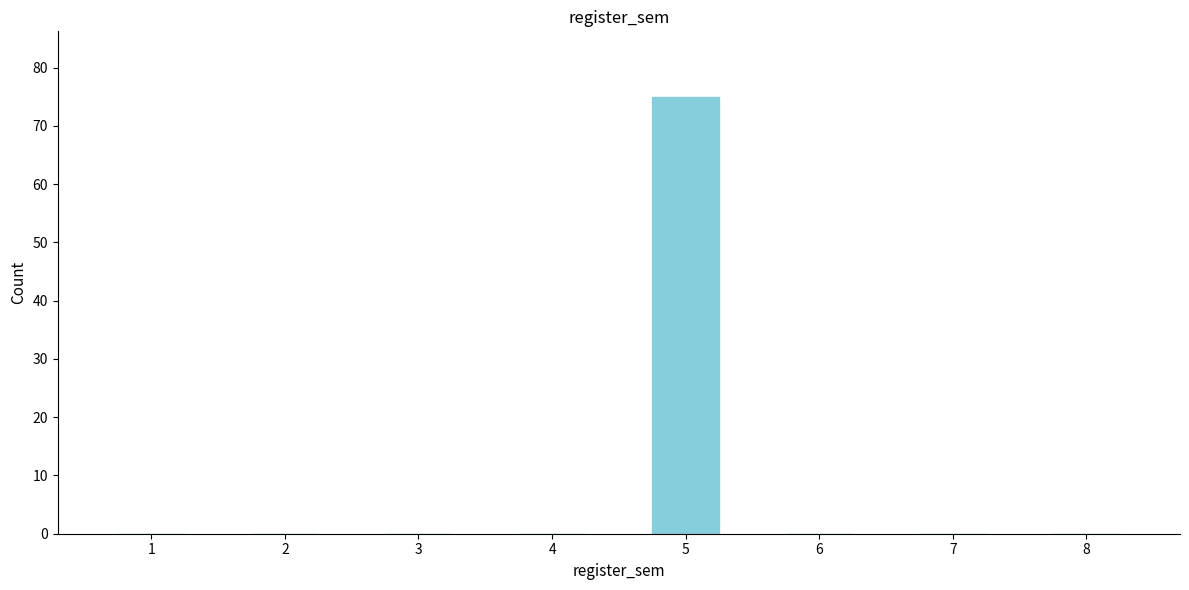

Reading right to left, extract all data points from this chart.

8=0	7=0	6=0	5=75	4=0	3=0	2=0	1=0